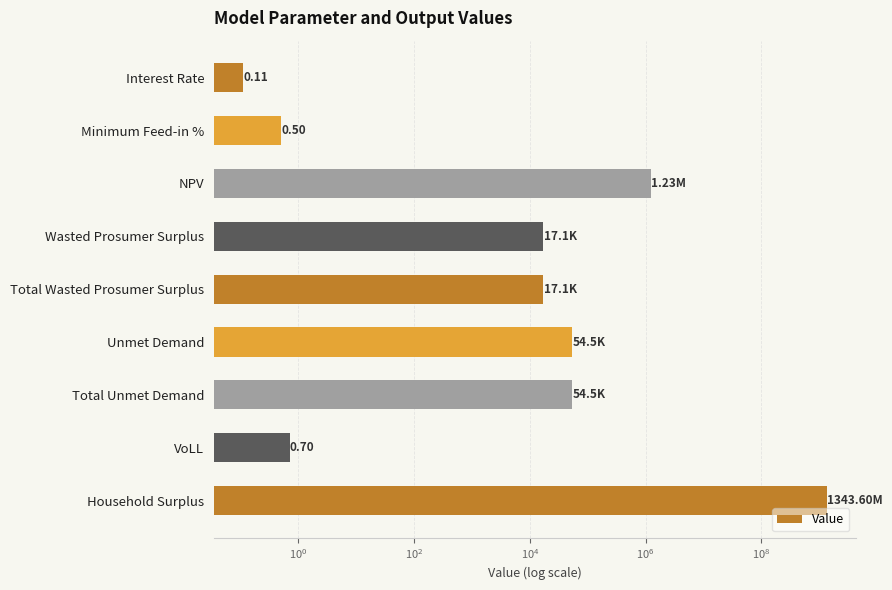

What is the greatest value displayed?

1343603819.0